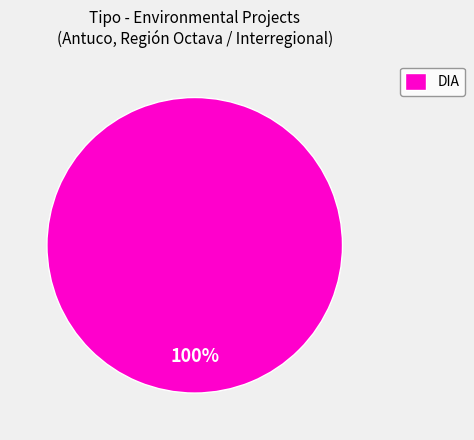

Is there a majority slice in this chart?

Yes